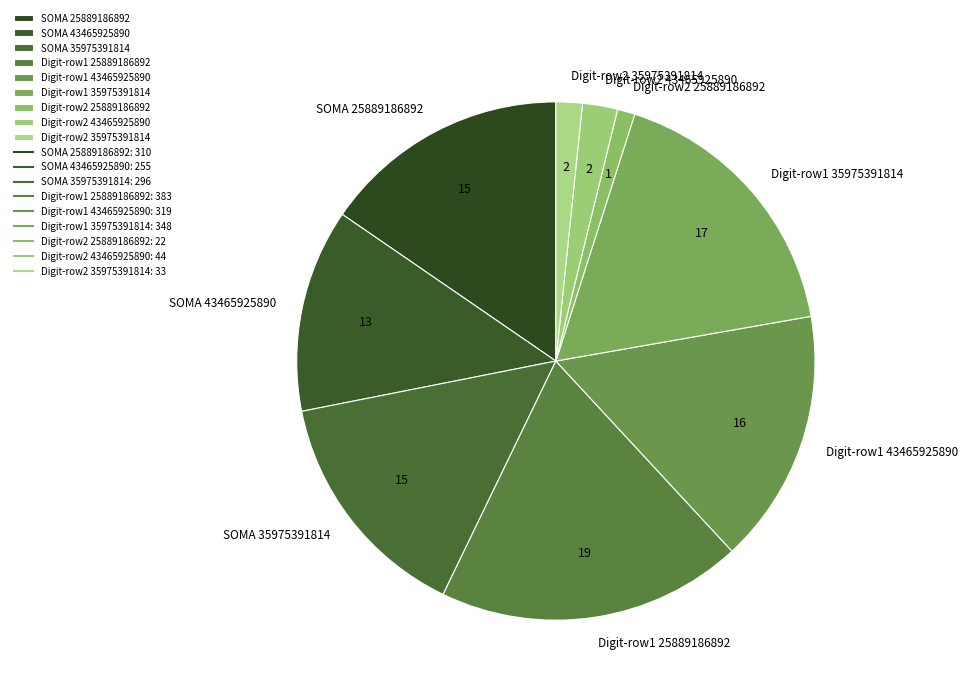

Which has a higher value, SOMA 43465925890 or Digit-row1 25889186892?

Digit-row1 25889186892